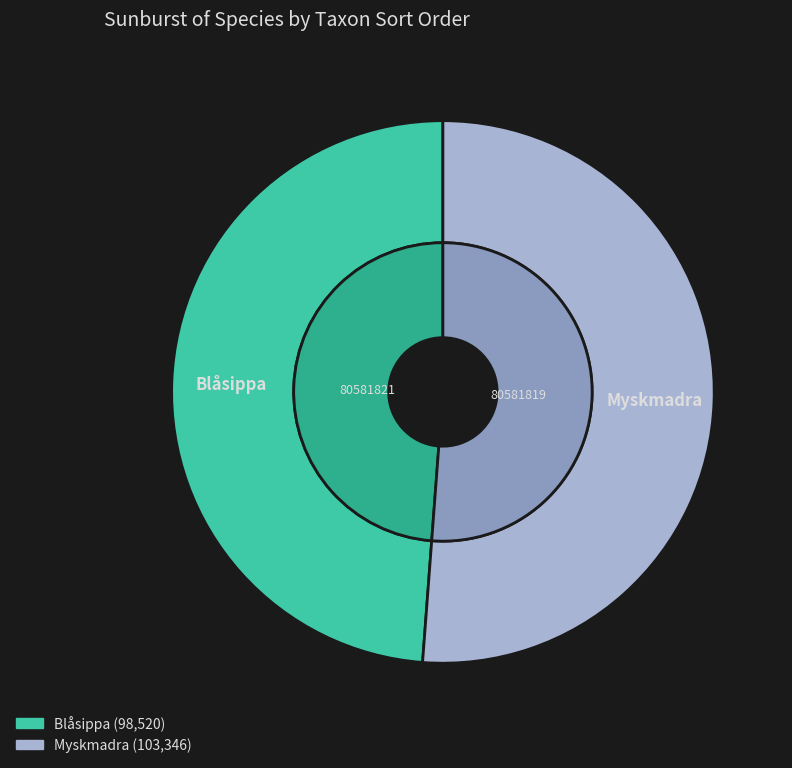

What is the largest slice in the pie chart?

80581819